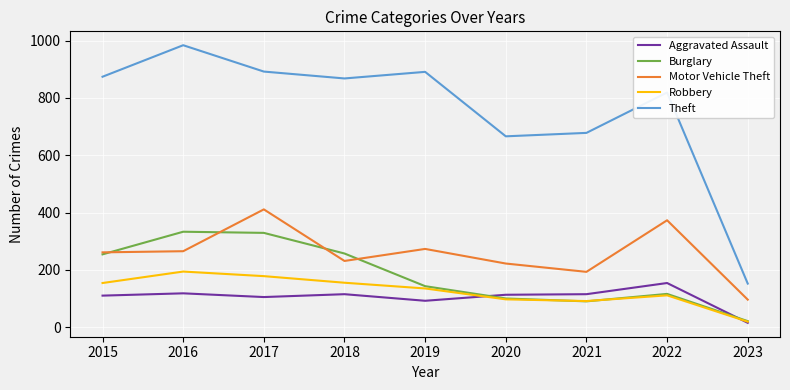

What is the difference between the maximum and minimum values in the Robbery series?

175